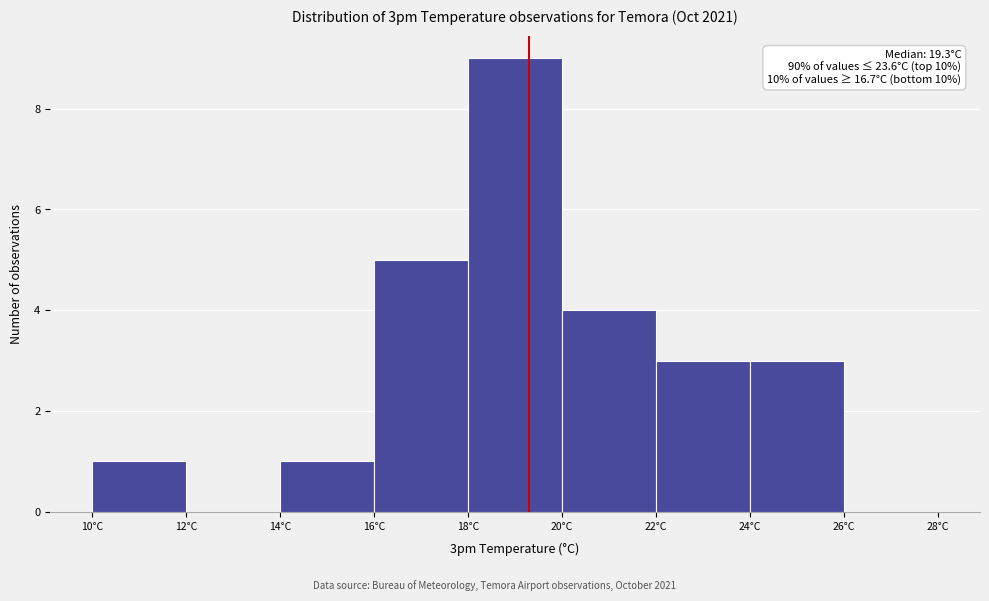

Over which range of the x-axis is the bar tallest?

18 to 20